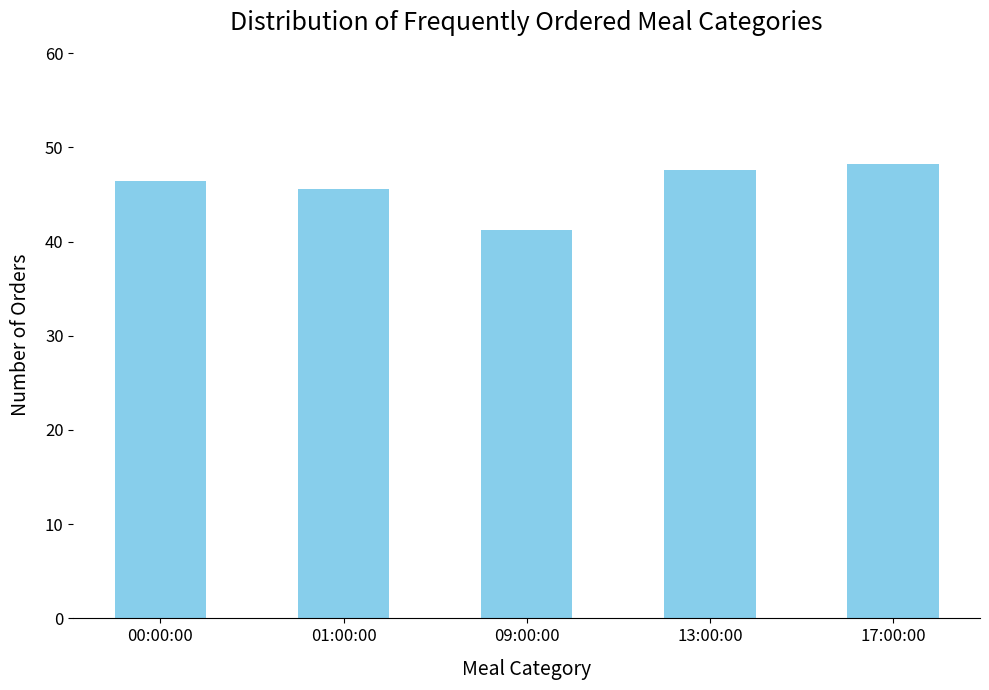

What is the sum of all values?

229.0